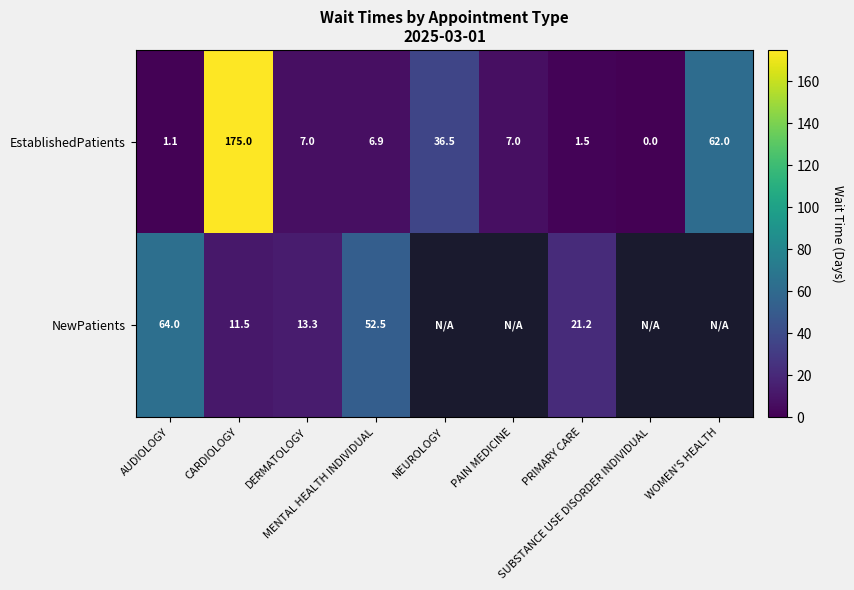

Is the value of NewPatients at CARDIOLOGY greater than the value of EstablishedPatients at MENTAL HEALTH INDIVIDUAL?

Yes